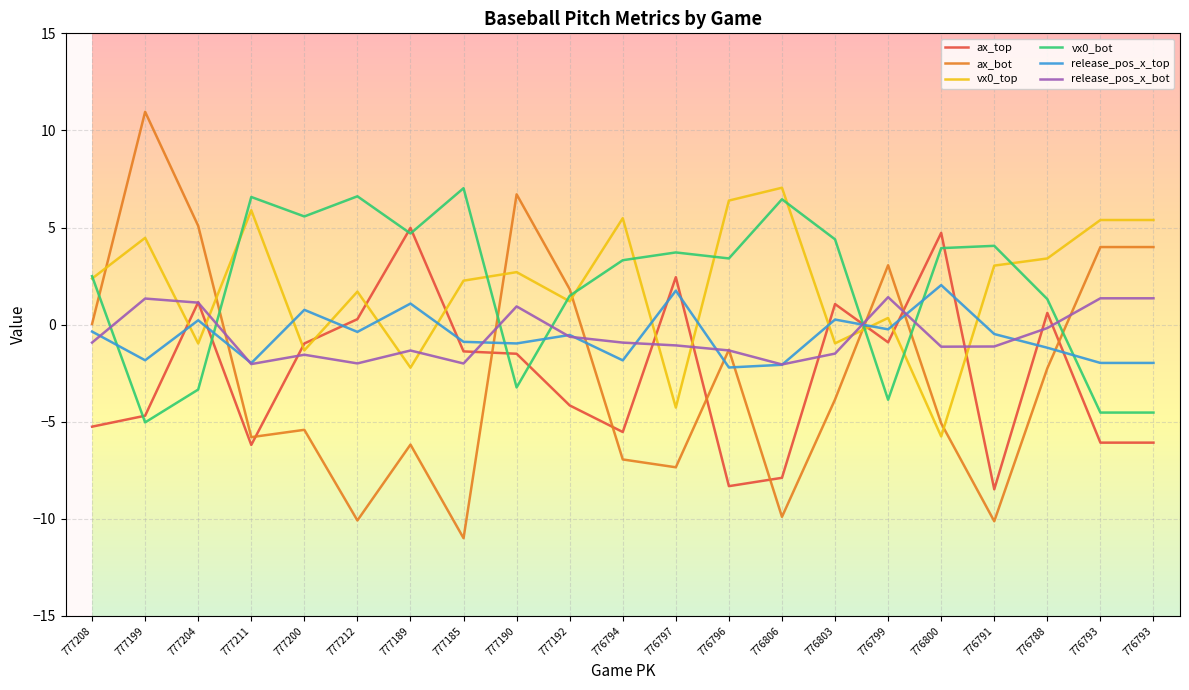

Where does the release_pos_x_top series first go above 0?

777204